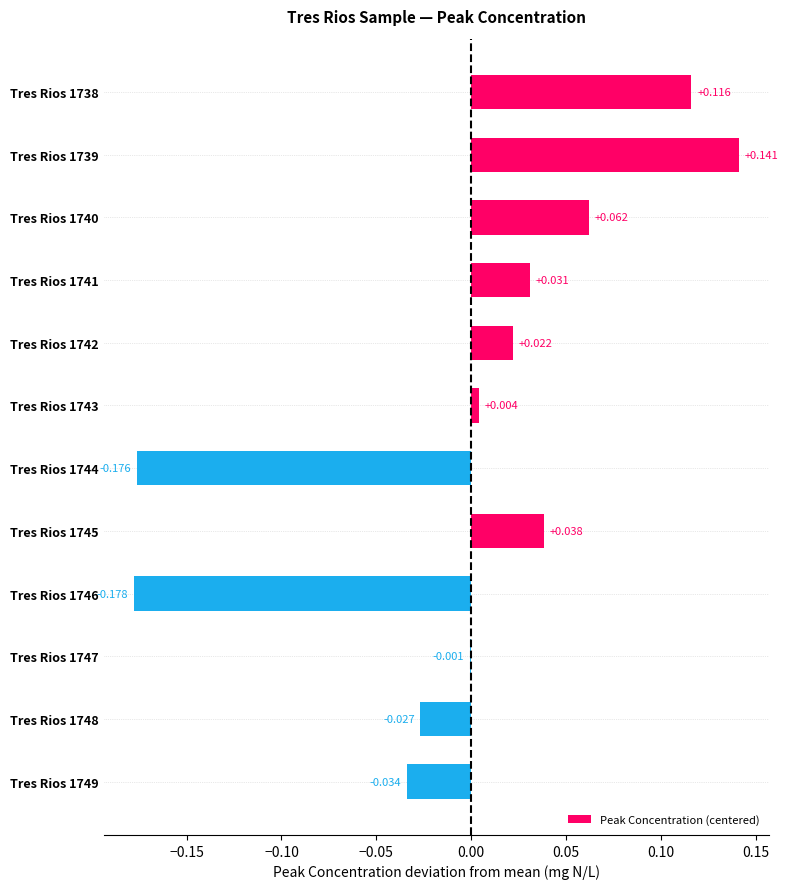

Are the bars horizontal?

Yes